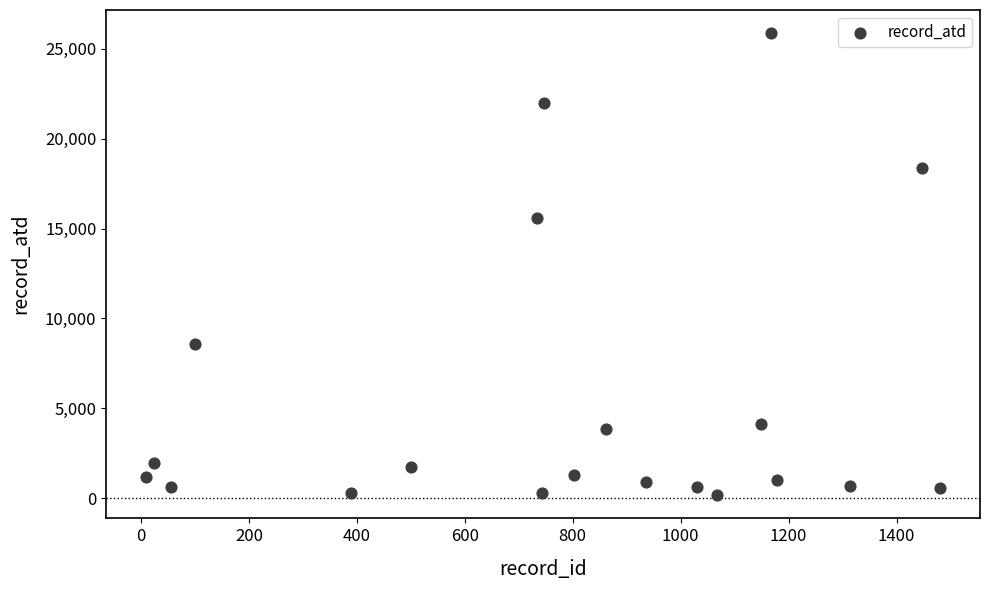

What Y value in the scatter plot is closest to 13017?

15604